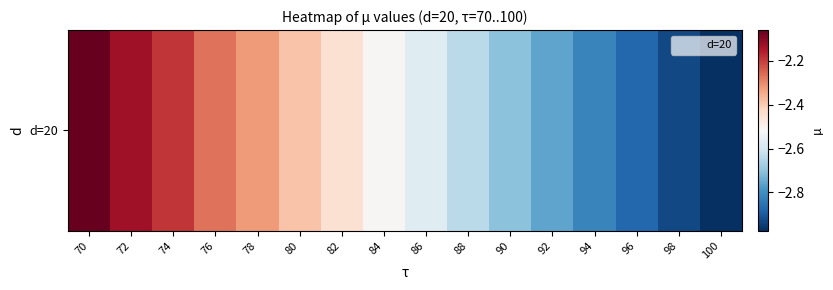

What is the difference between the second highest and second lowest values?

0.8